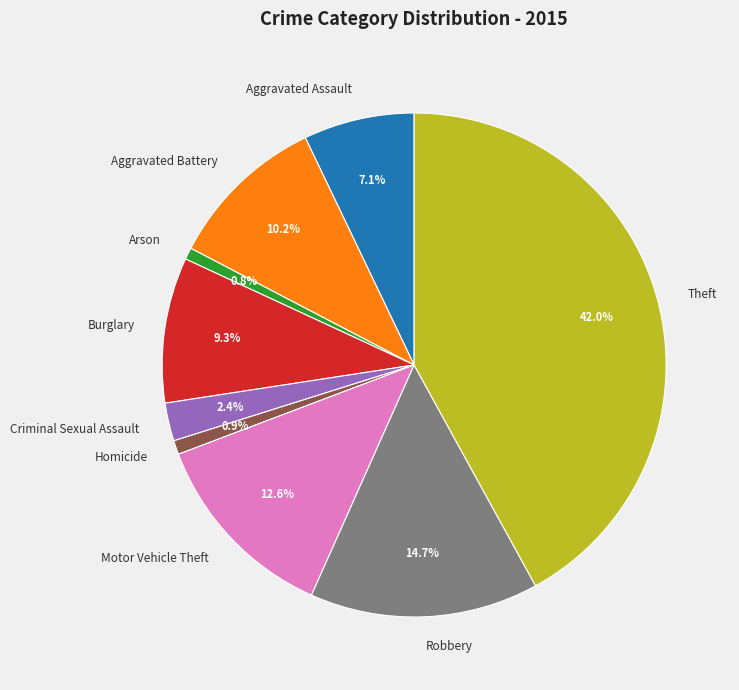

True or false: Theft accounts for 42% of the total.

True